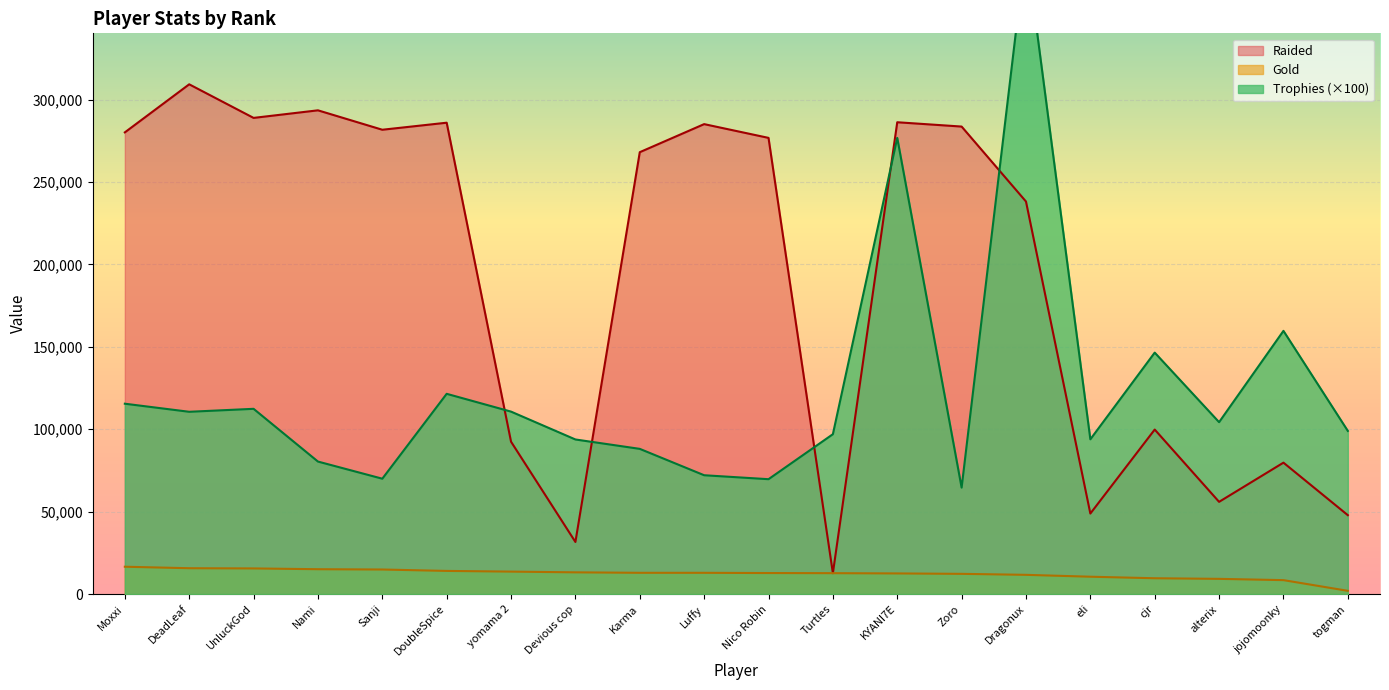

At which label does Gold reach its minimum?

togman